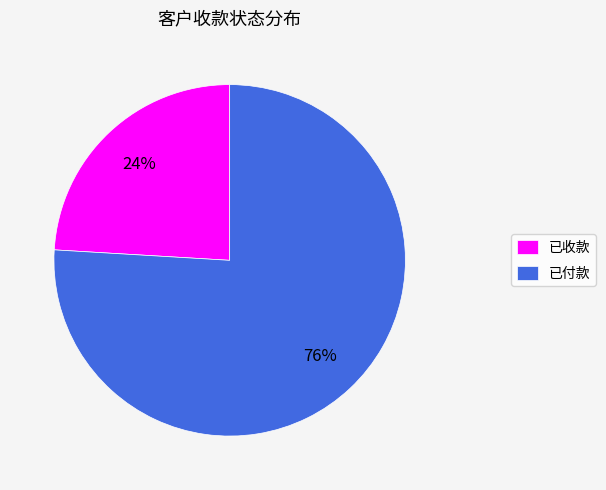

What percentage is the 已收款 slice, to the nearest percent?

24%